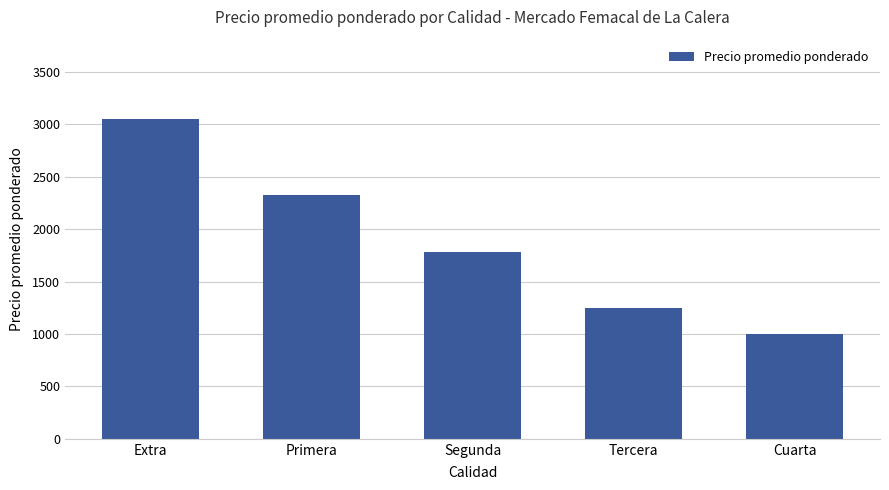

The value at Tercera is 1250. True or false?

True